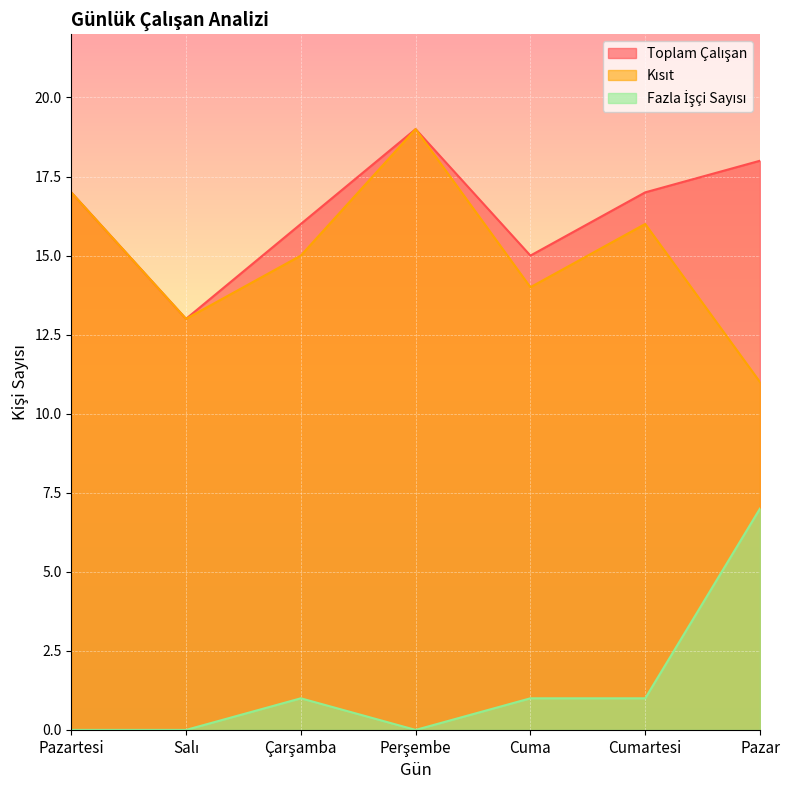

How many Fazla İşçi Sayısı values are between 0 and 1?

6